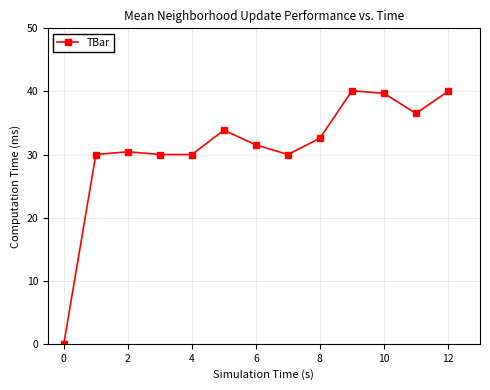

What is the value of the 7th point from the left?

31.5